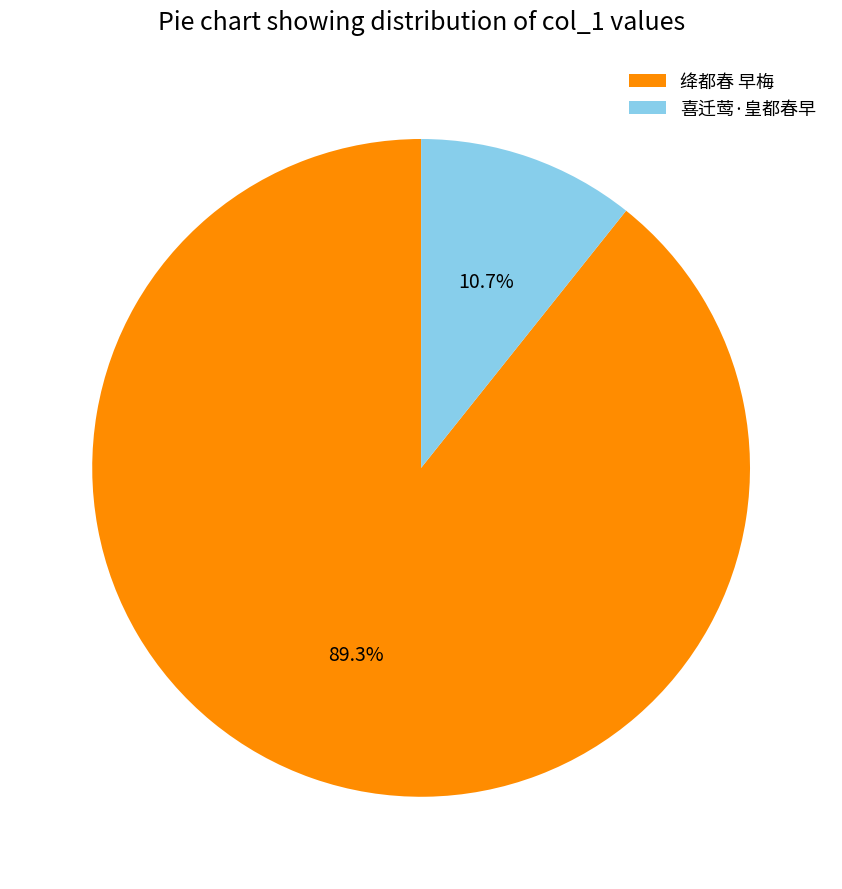

The 绛都春 早梅 slice represents 89% of the pie. True or false?

True